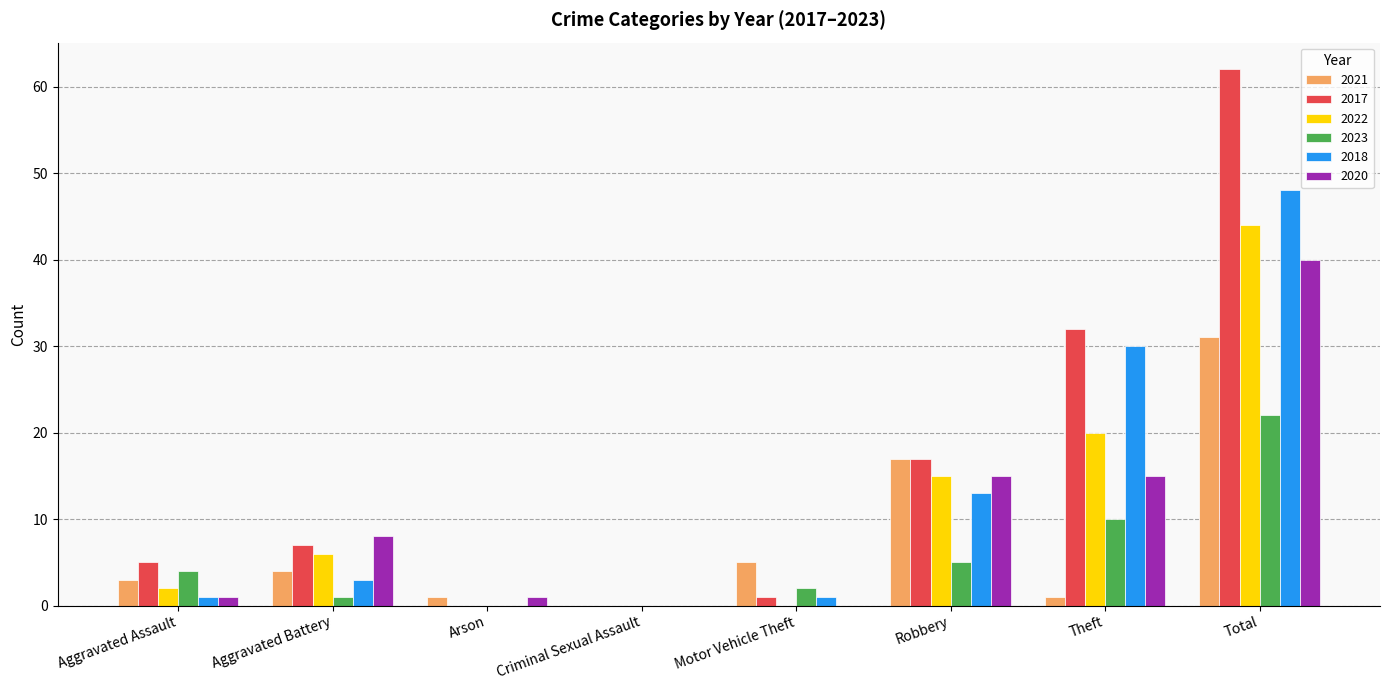

At which category is the sum across all series the highest?

Total